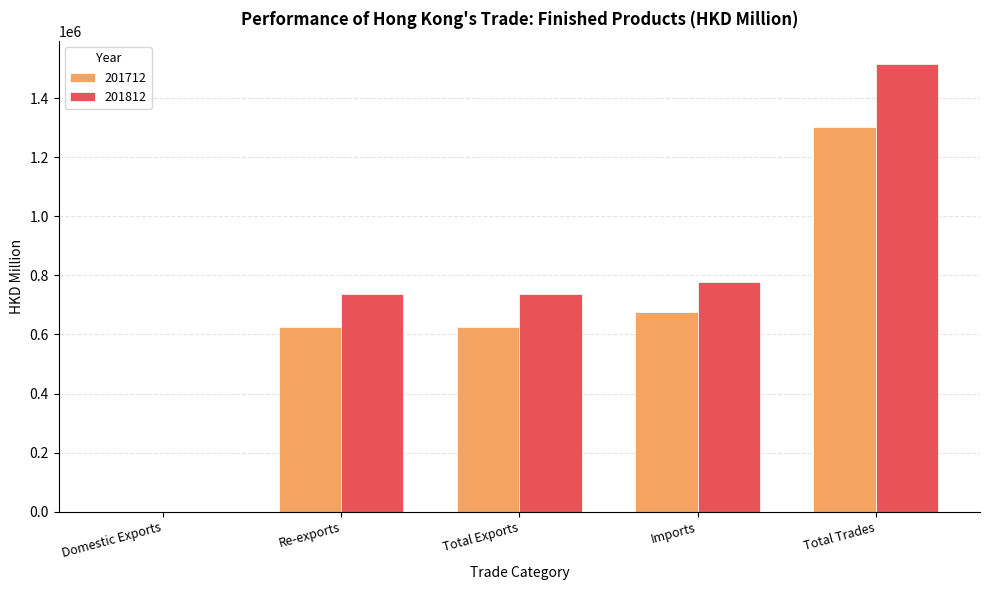

What is the sum of all 201812 values?

3771421.2